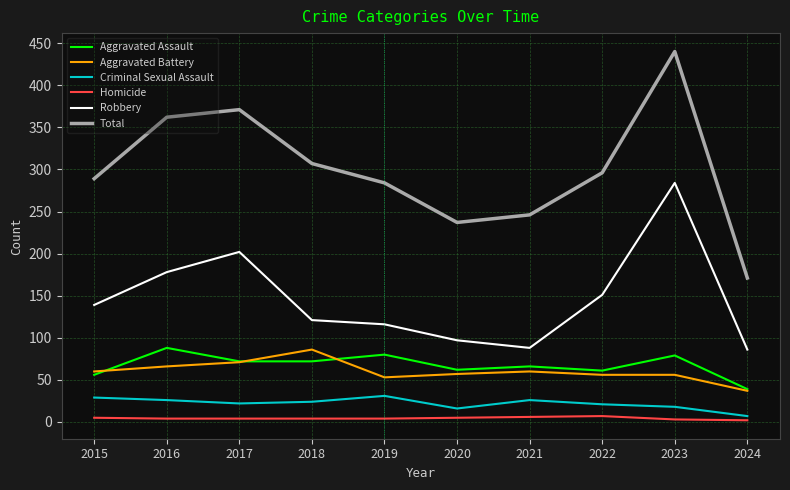

Which series changed the most between 2019 and 2024?

Total